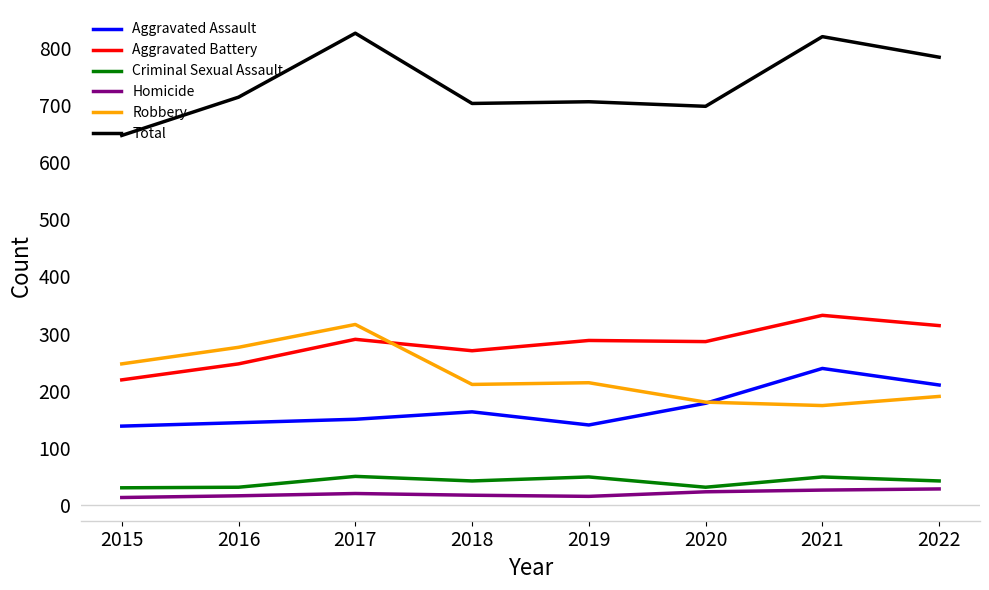

What is the difference between the highest and lowest values at 2022?

756